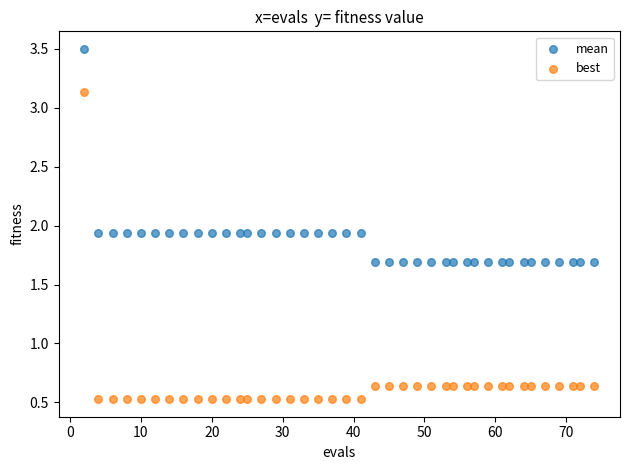

Which series reaches the maximum Y coordinate?

mean